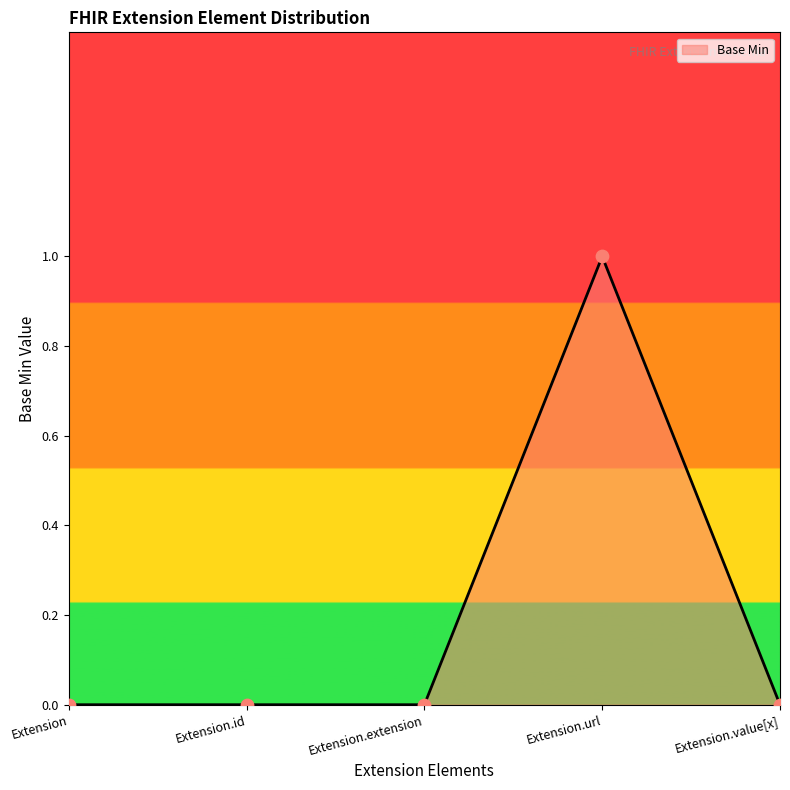

Between Extension and Extension.value[x], which is larger?

Extension